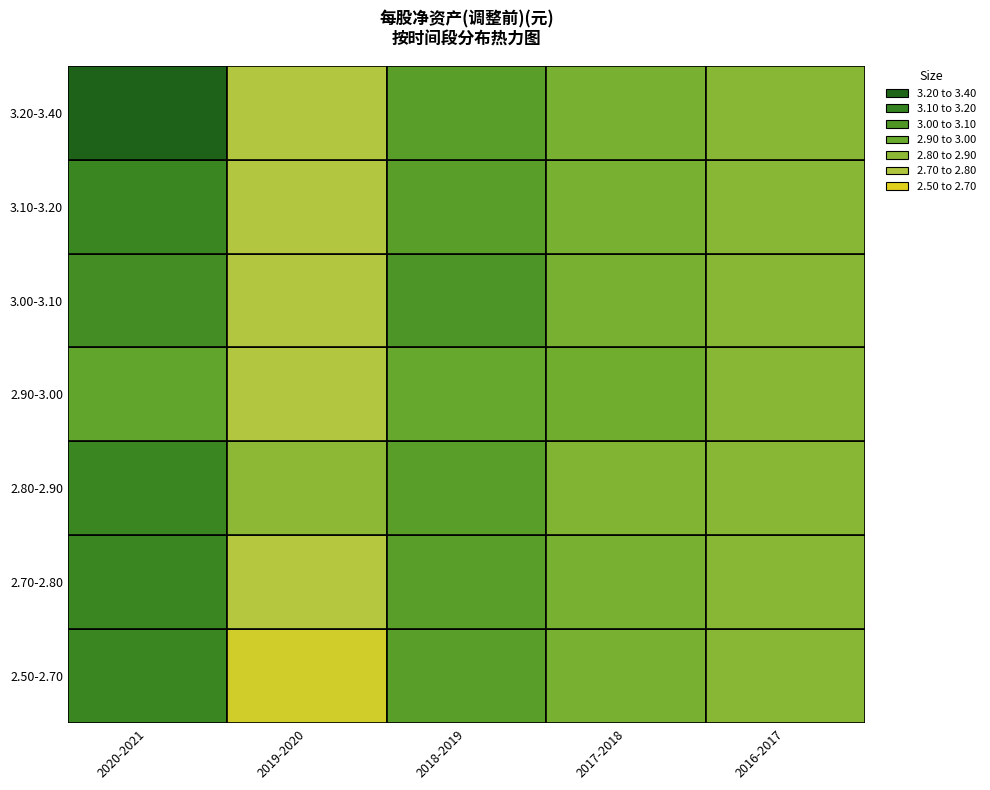

Where is the data nearest to the value 3?

10